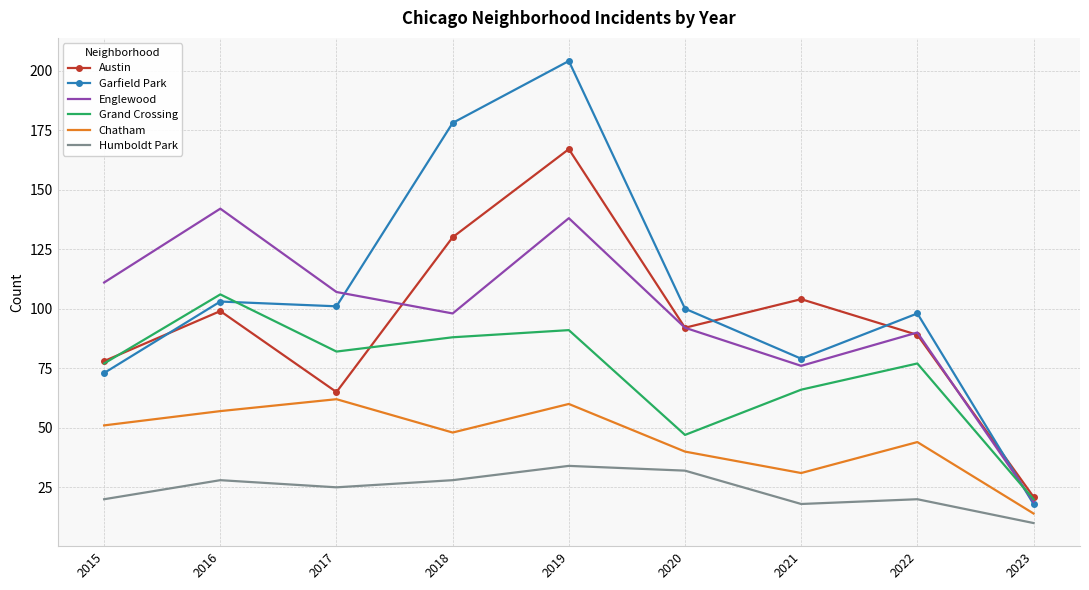

At how many categories does at least one series exceed 131?

3